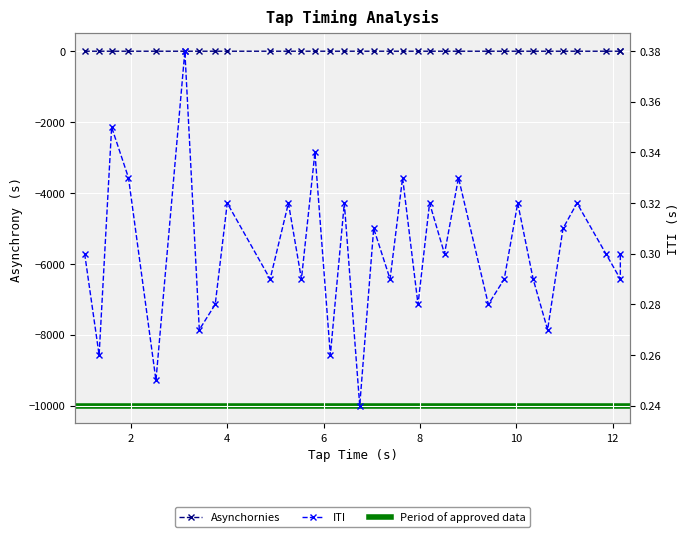

How many data points does each series have?

33